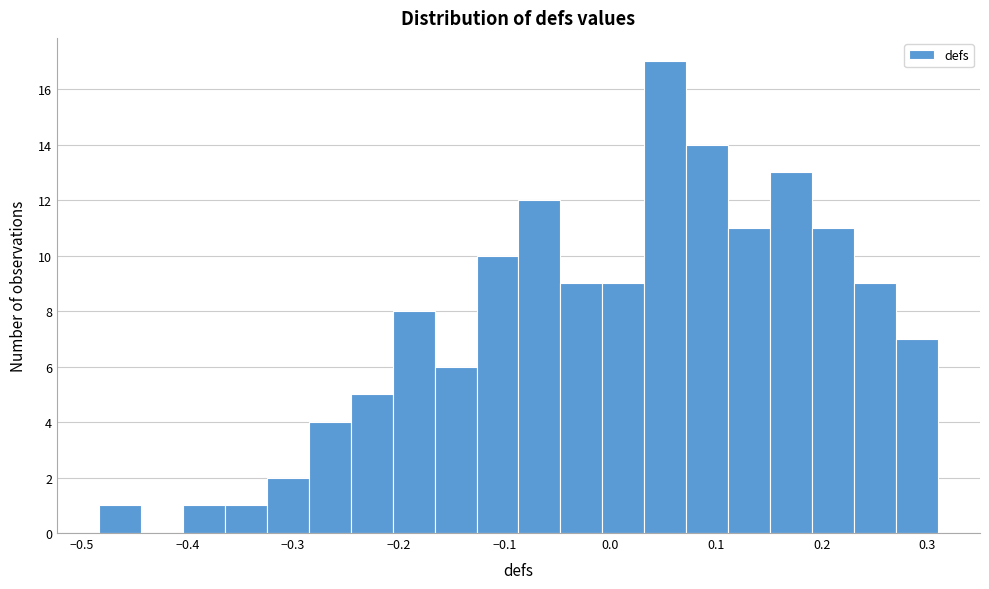

Around what value on the x-axis is the tallest bar? Give the approximate position of its centre, as read against the axis.

0.05